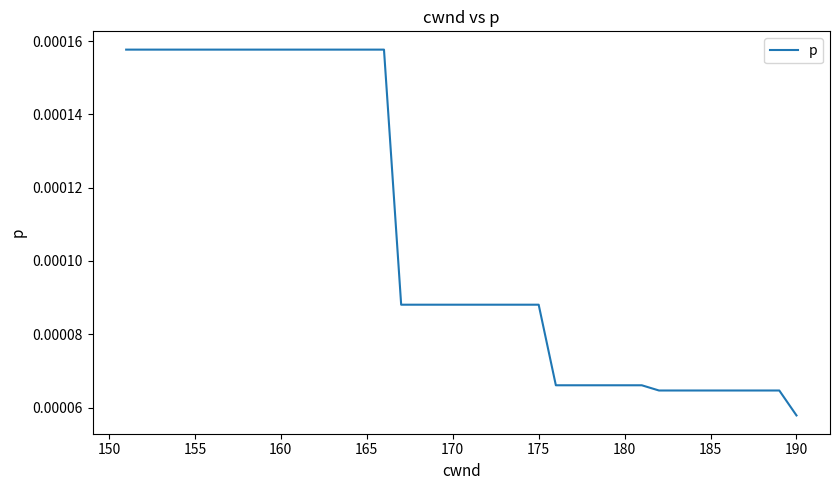

Is this an area chart (filled region under the line)?

No